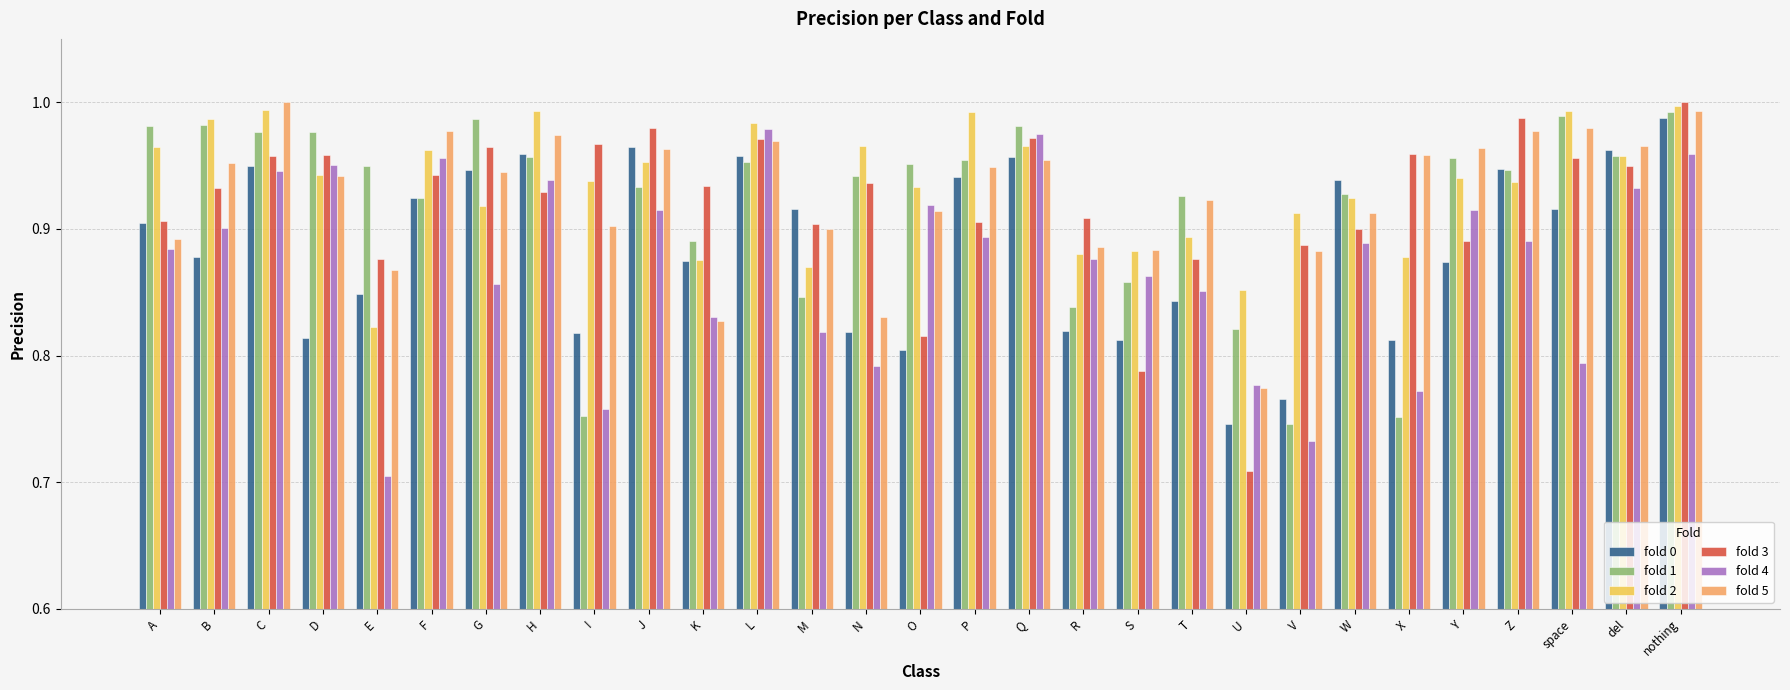

What is the sum of all fold 5 values?

26.9